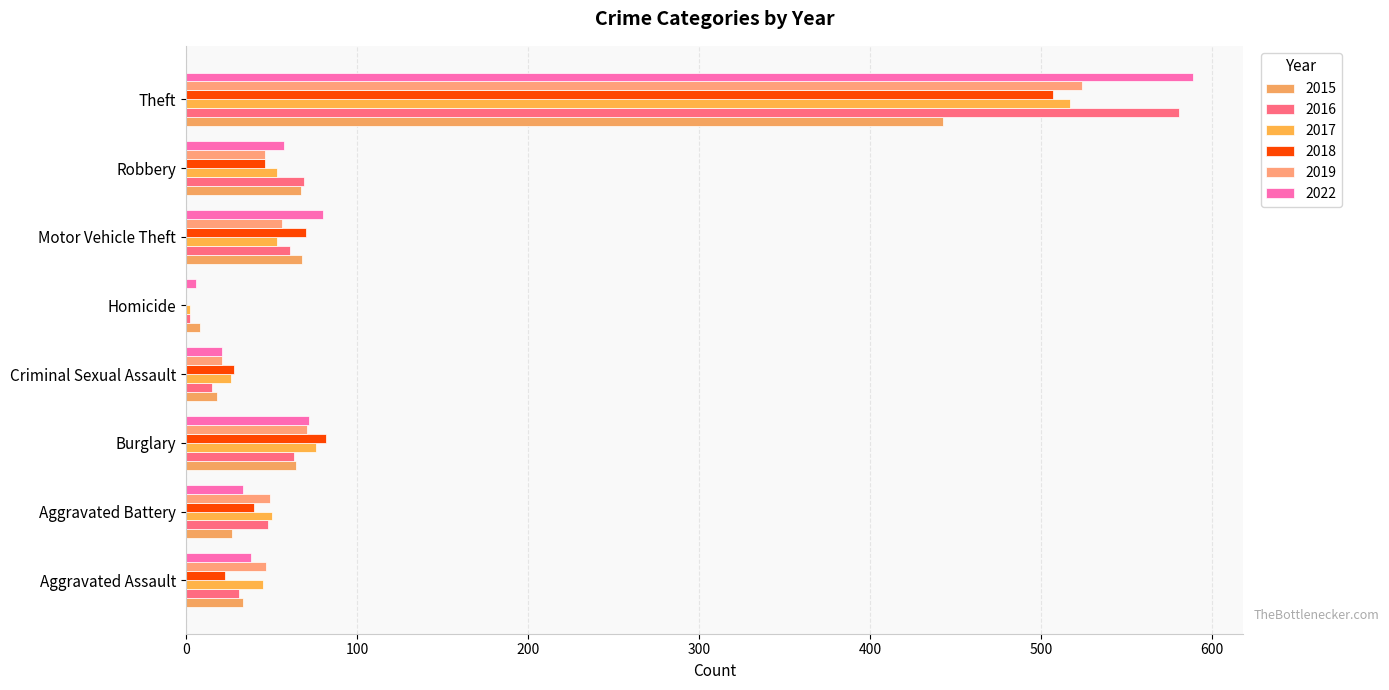

The 2015 series shows 27 at Aggravated Battery. True or false?

True